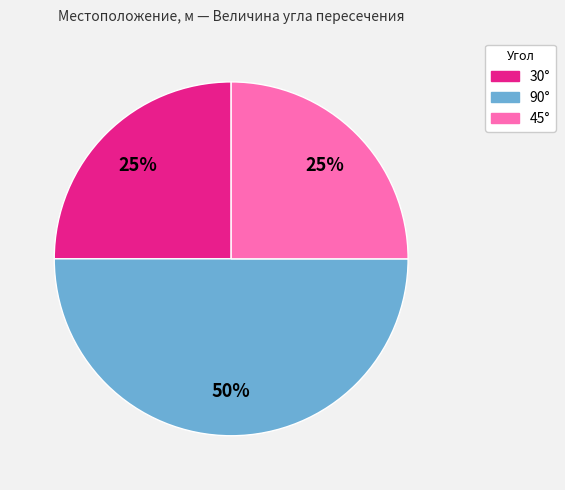

To the nearest percent, what is the difference between the largest and smallest slice percentages?

25%